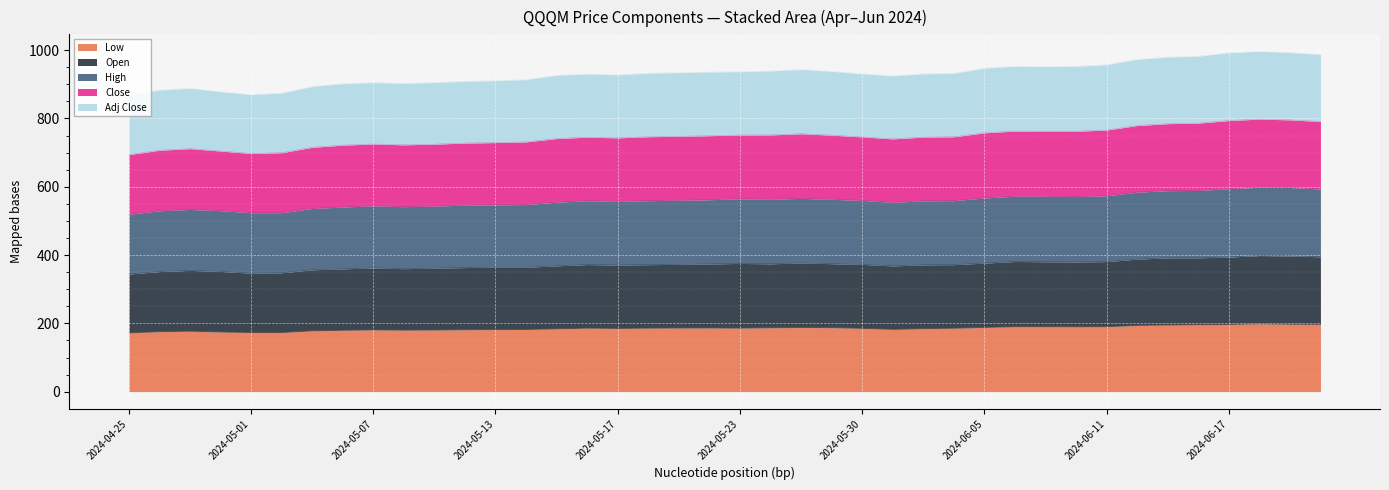

What is the smallest value displayed?

172.1